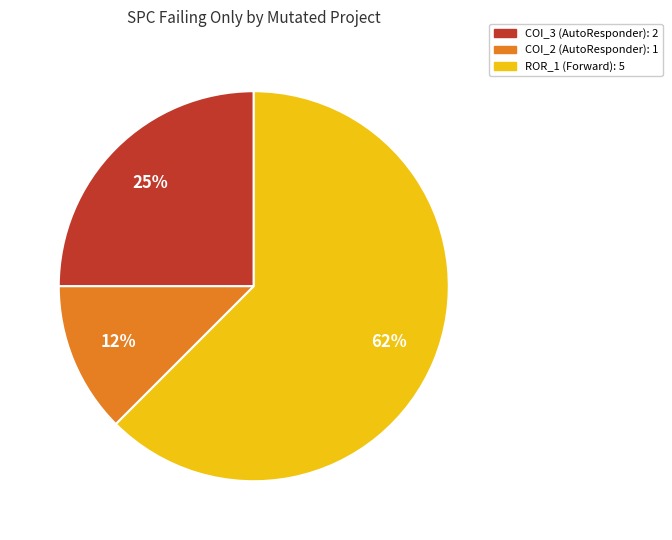

Count the number of slices in the pie.

3